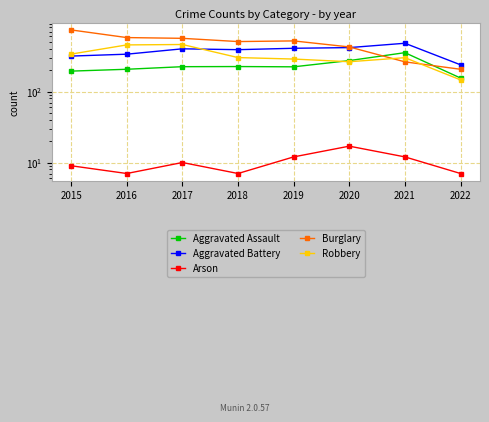

What is the total value across all series at 2015?

1594